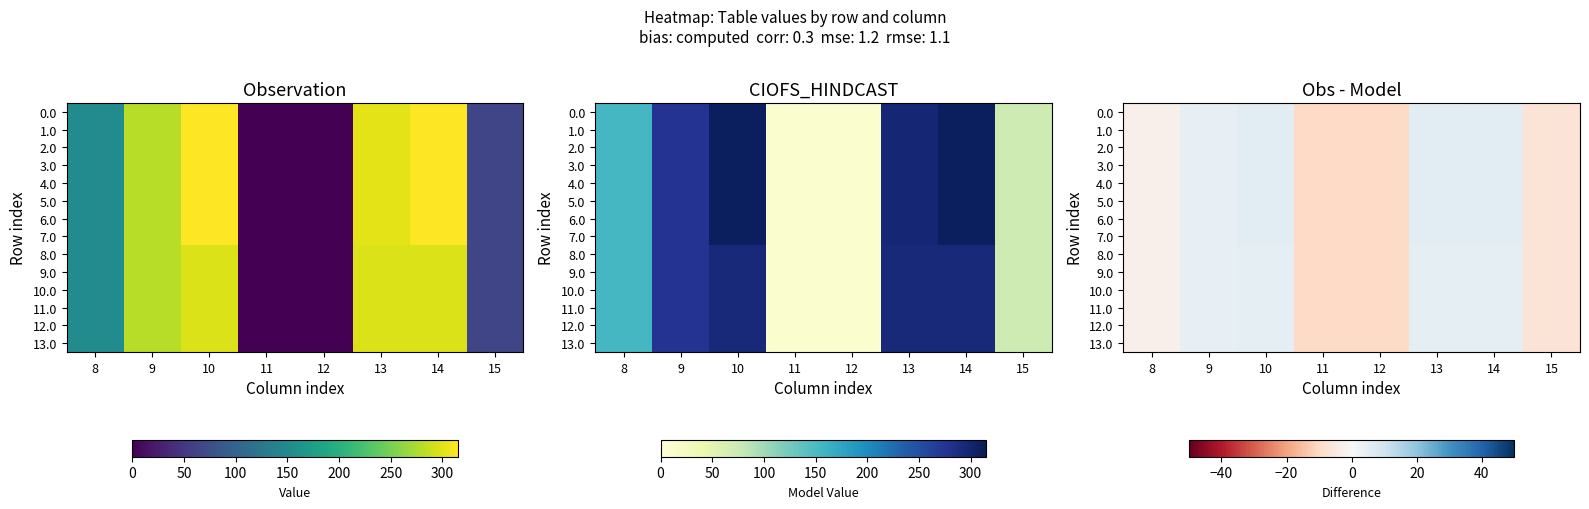

Is it true that 4.0 equals -10.0 at 11?

True